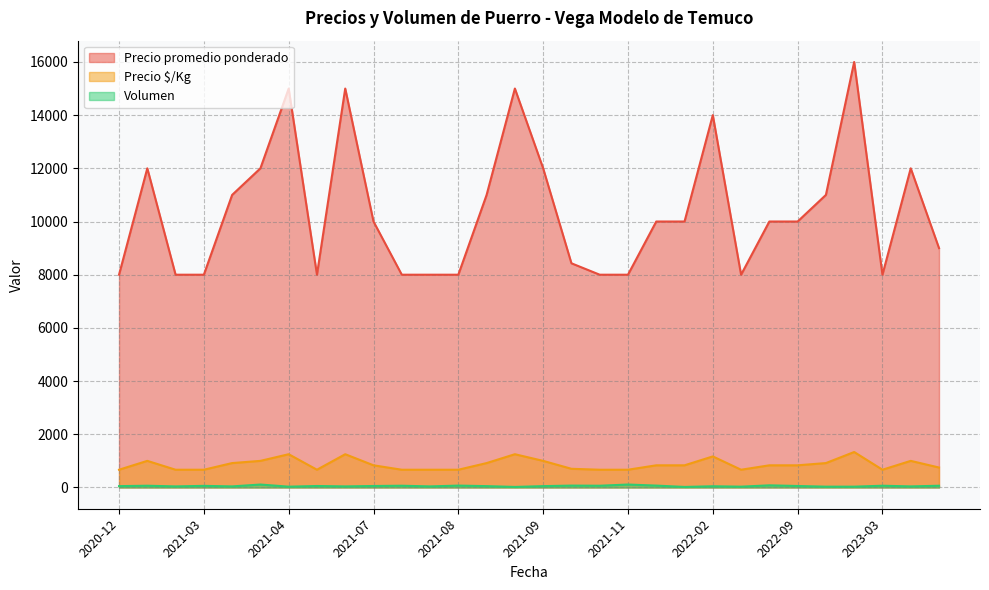

What is the label of the 10th point from the left?

2021-07